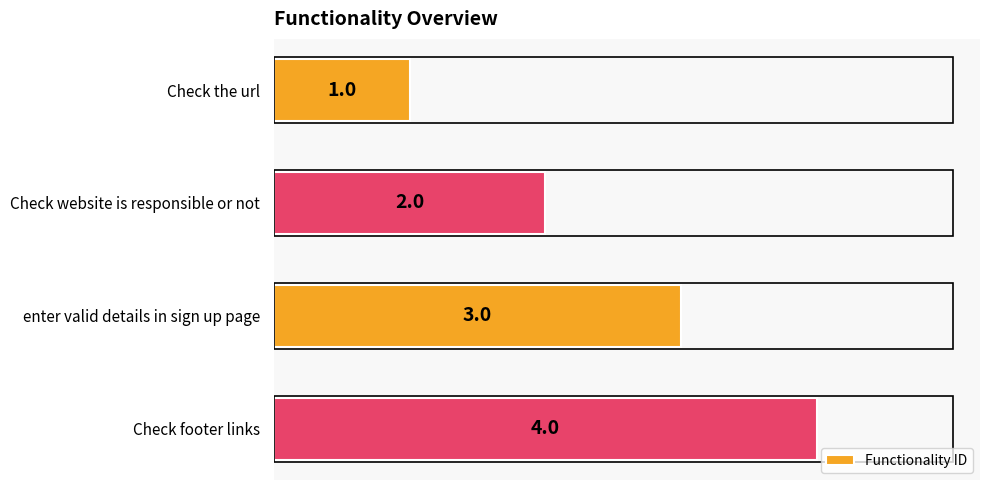

The value at Check footer links is 4. True or false?

True